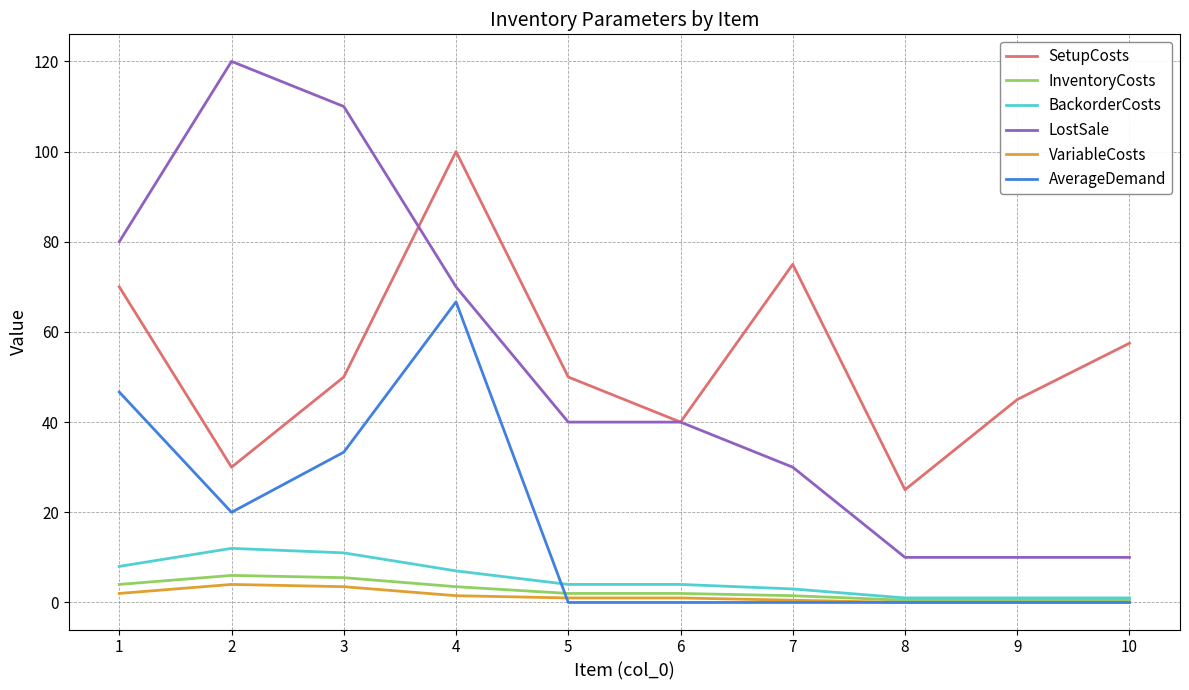

The value of LostSale at 4 is 70.0. True or false?

True